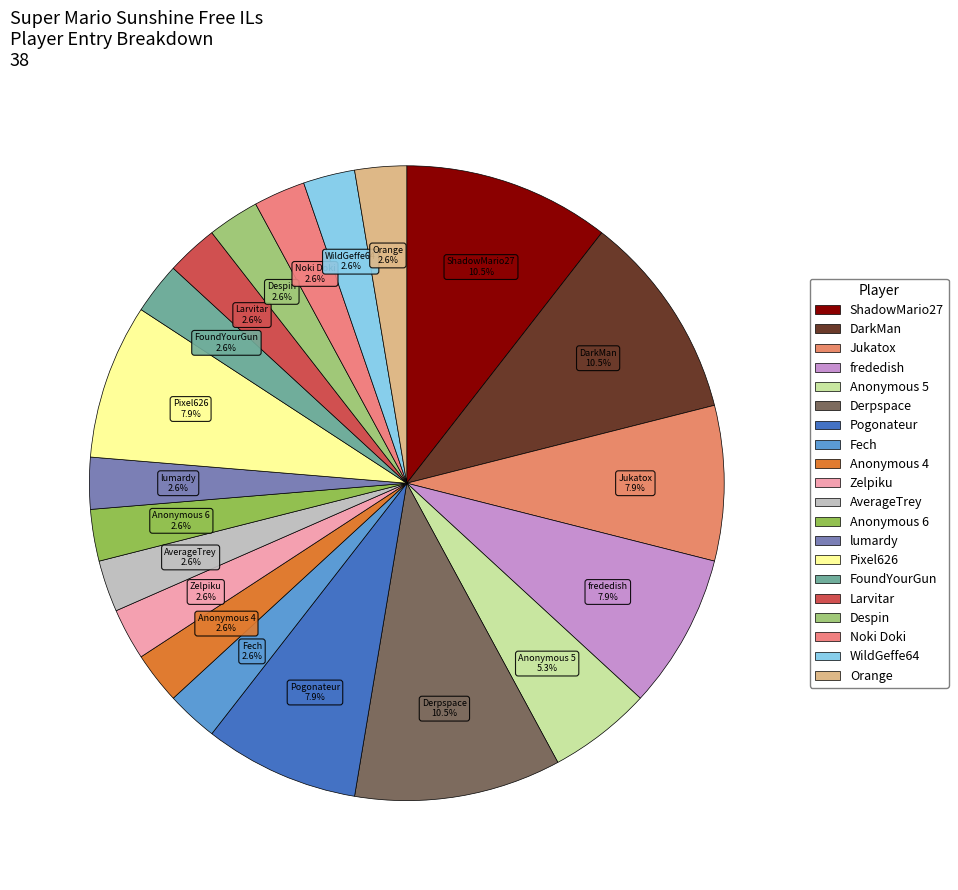

The Fech slice represents 13% of the pie. True or false?

False